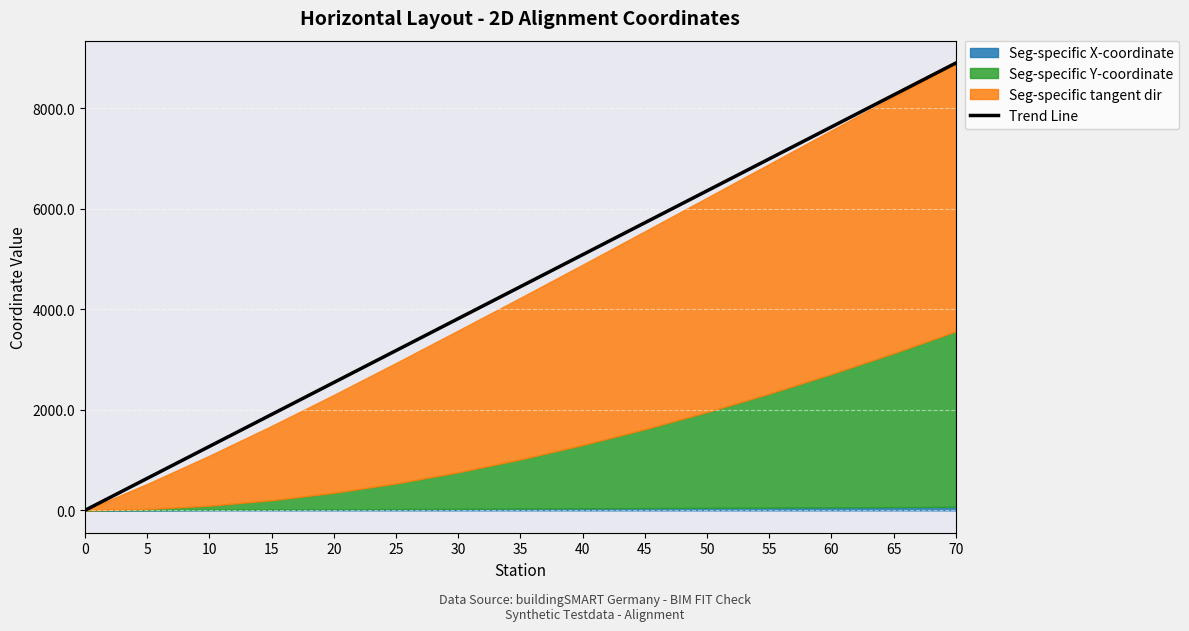

The value of Trend Line at 60 is 7625.7. True or false?

True